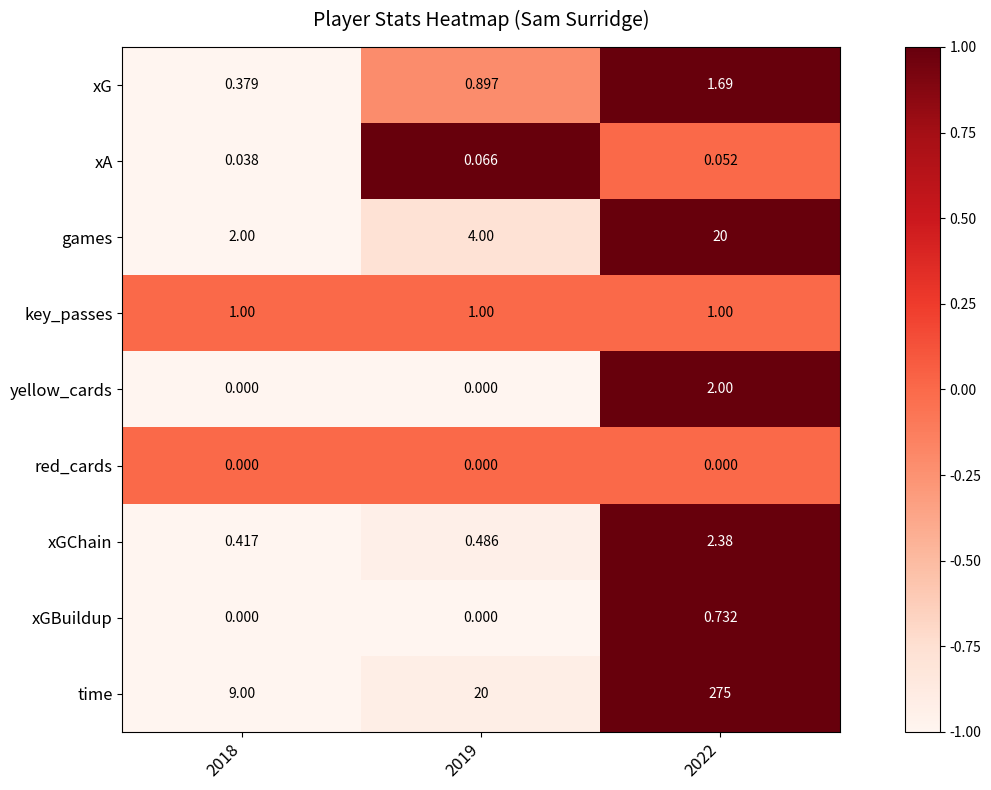

Which series changed the most between 2019 and 2022?

time